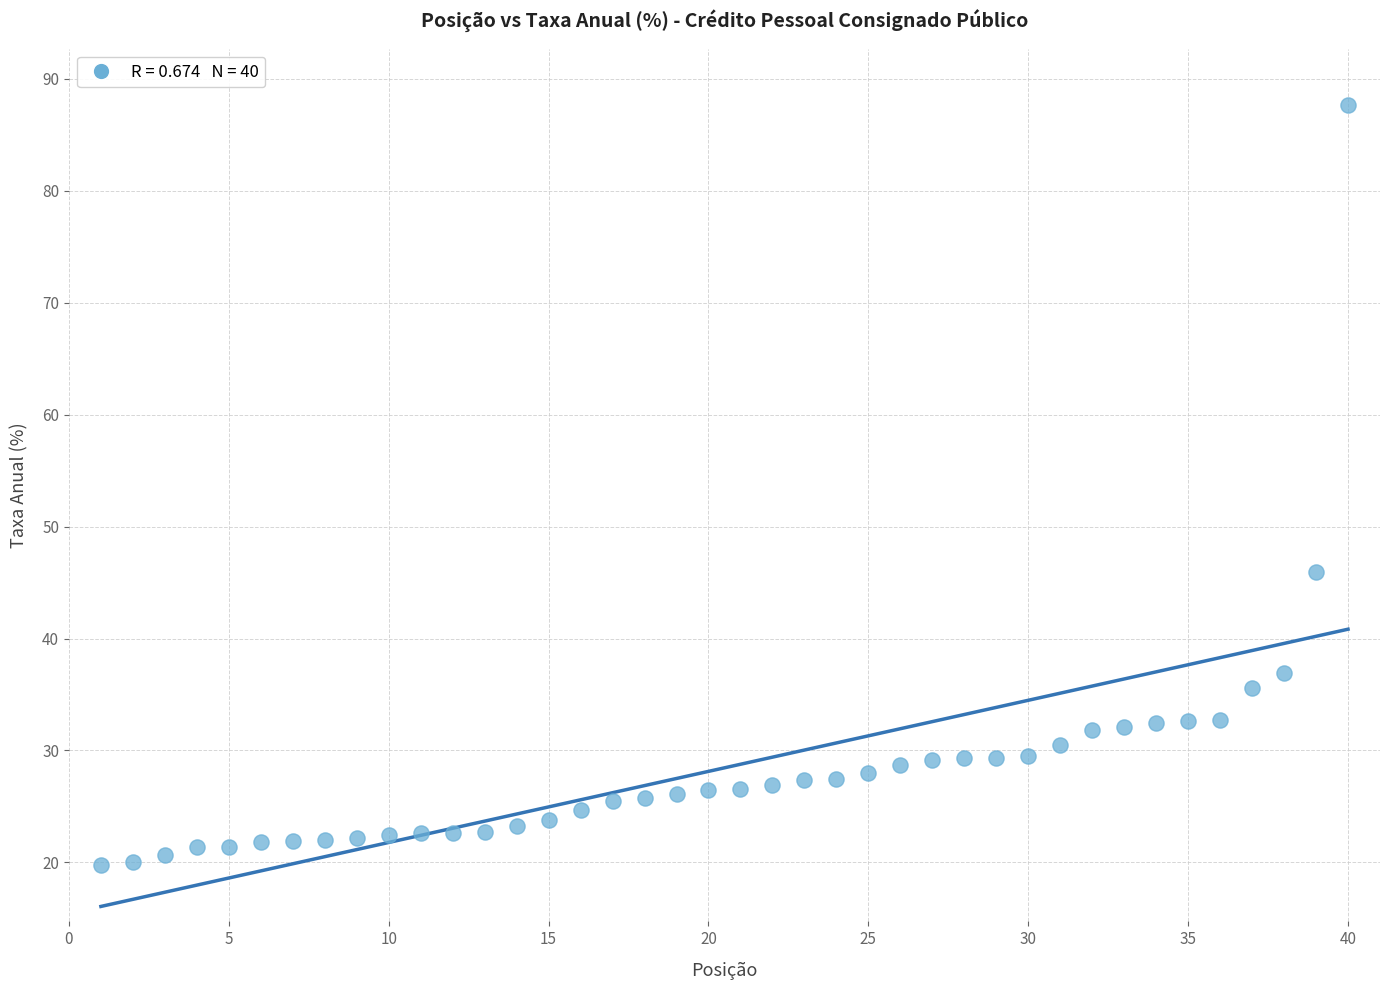

What is the range of X values (max minus min)?

39.0